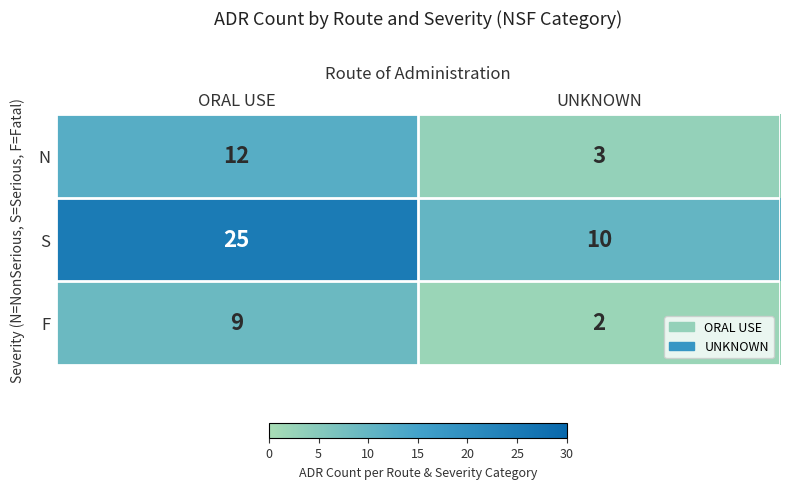

The F series shows 9 at ORAL USE. True or false?

True